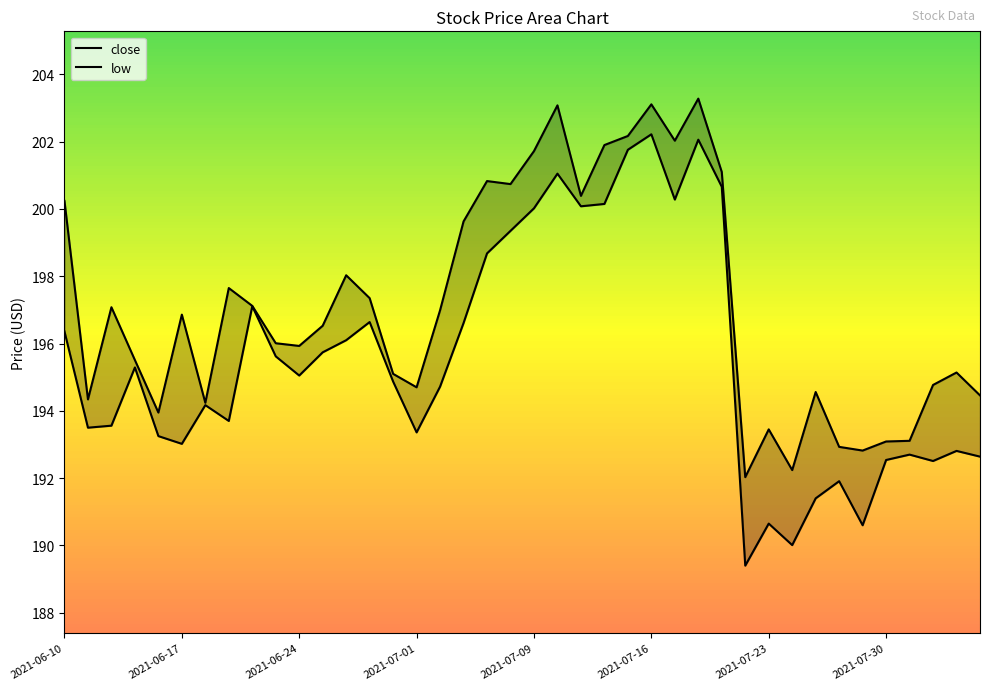

Is the value of close at 11 greater than the value of low at 2021-06-10?

Yes